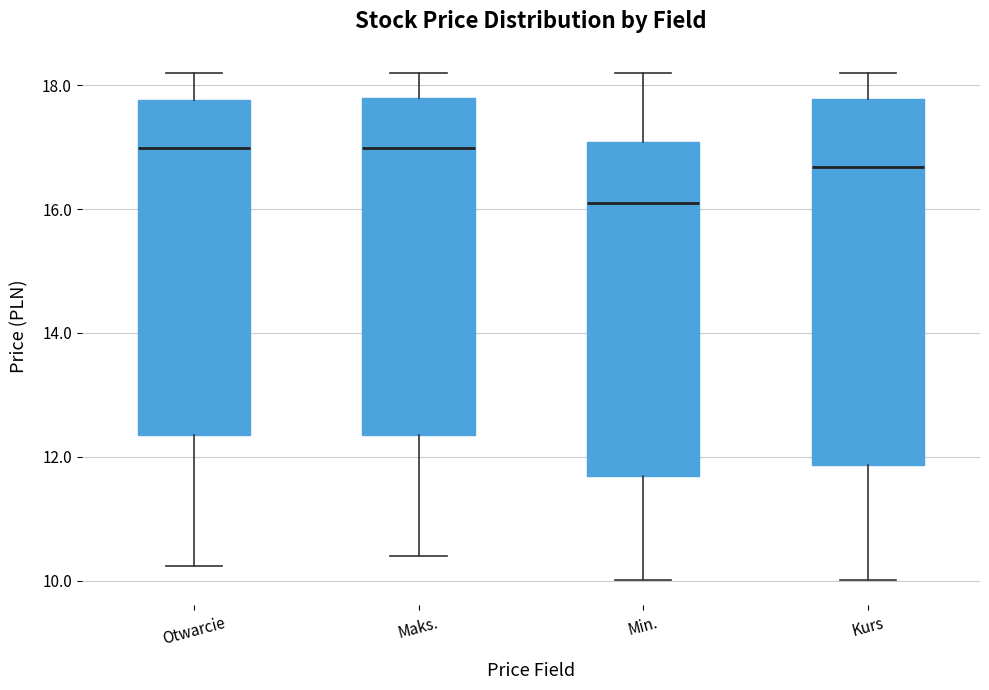

Reading left to right, transcribe this box plot: for each box, give where its median line is, the range the box spans, and where its two whiskers end, as read against the y-axis. The values are not printed on the chart, so give them approximately, as read against the axis.

Otwarcie: median 17.0, box 12.4 to 17.8, whiskers 10.2 to 18.2
Maks.: median 17.0, box 12.4 to 17.8, whiskers 10.4 to 18.2
Min.: median 16.0, box 11.6 to 17.0, whiskers 10.0 to 18.2
Kurs: median 16.6, box 11.8 to 17.8, whiskers 10.0 to 18.2